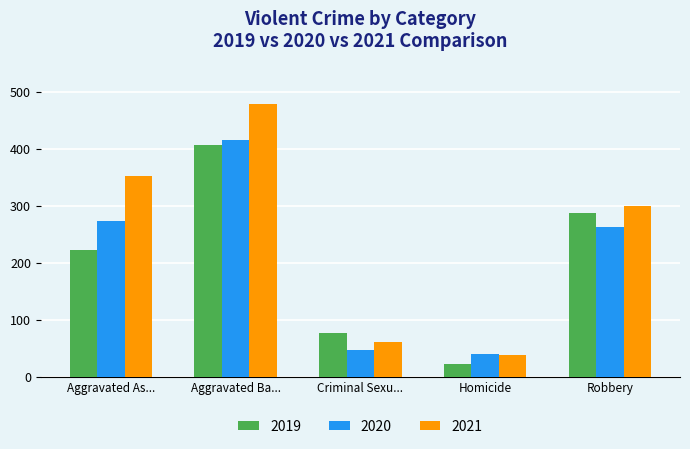

At which category is the sum across all series the highest?

Aggravated Ba...